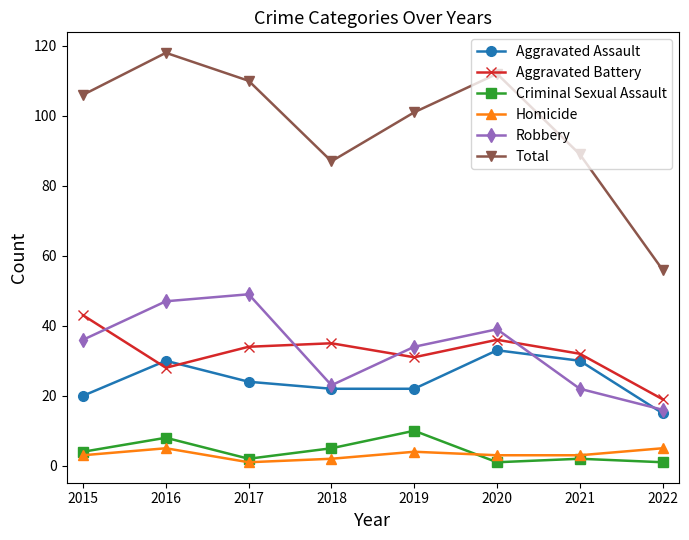

The value of Robbery at 2020 is 9. True or false?

False